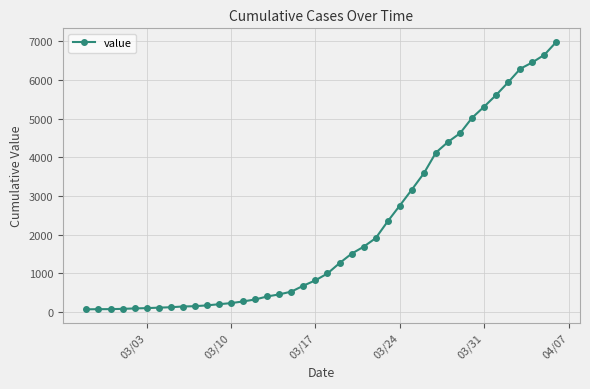

What is the maximum value shown in the chart?

6994